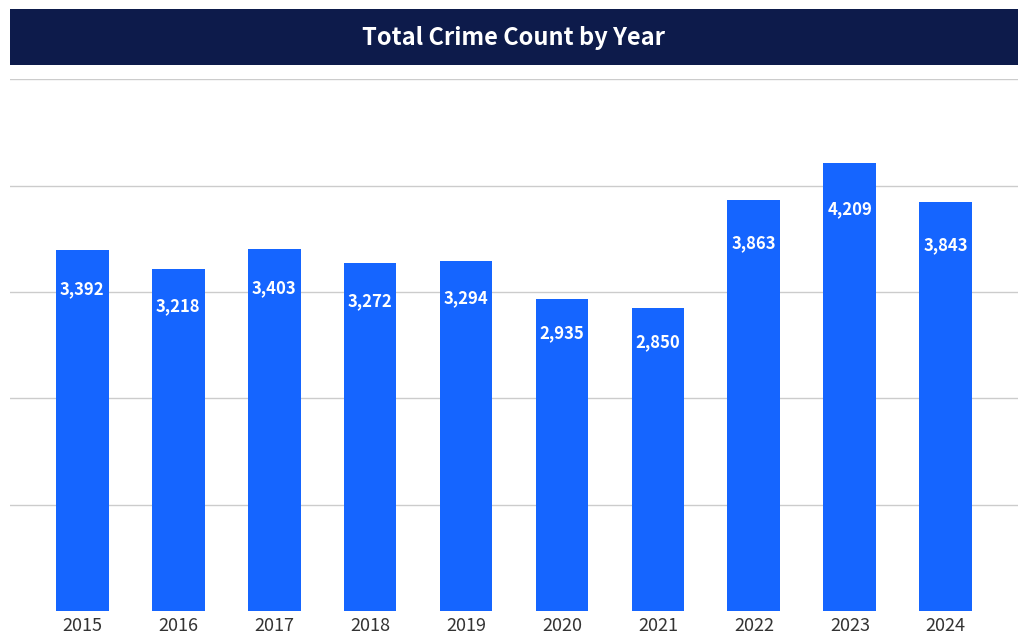

True or false: the data shows 1018 at 2017.

False